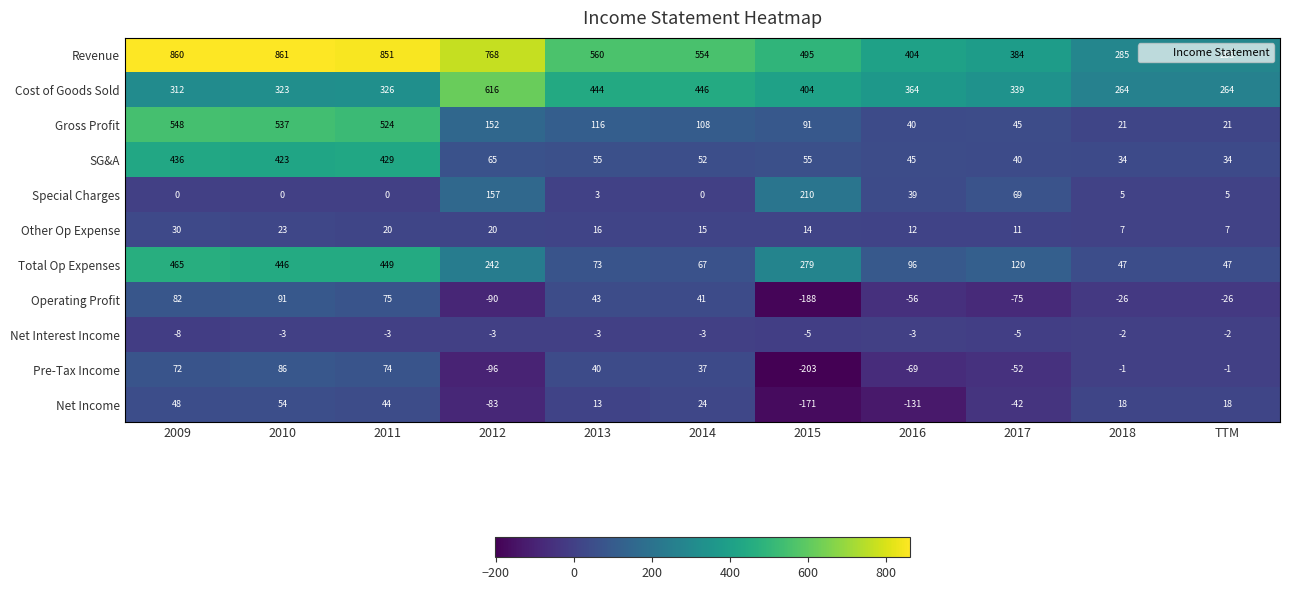

True or false: Net Interest Income has a value of -5 at 2015.

True